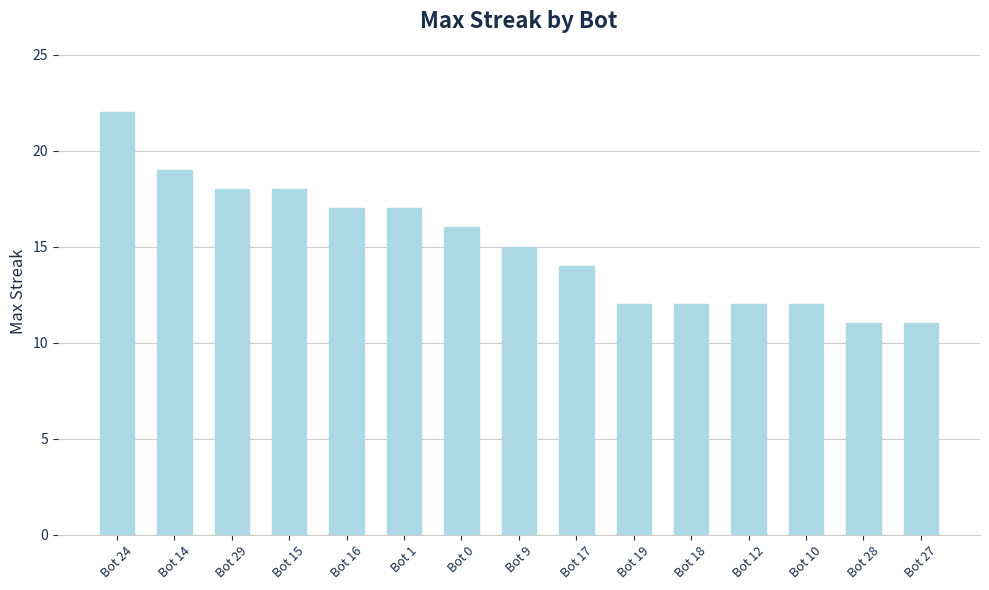

What is the average value?

15